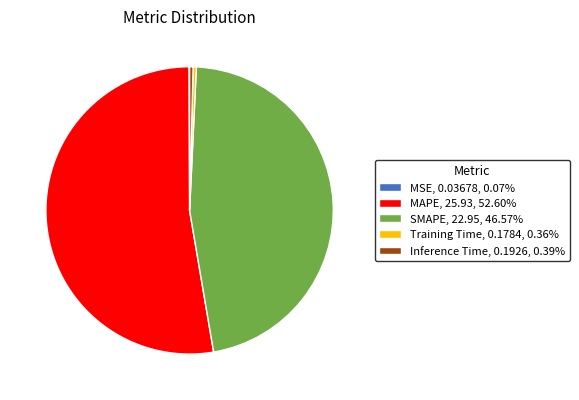

Does Training Time, 0.1784, 0.36% represent more than half of the total?

No